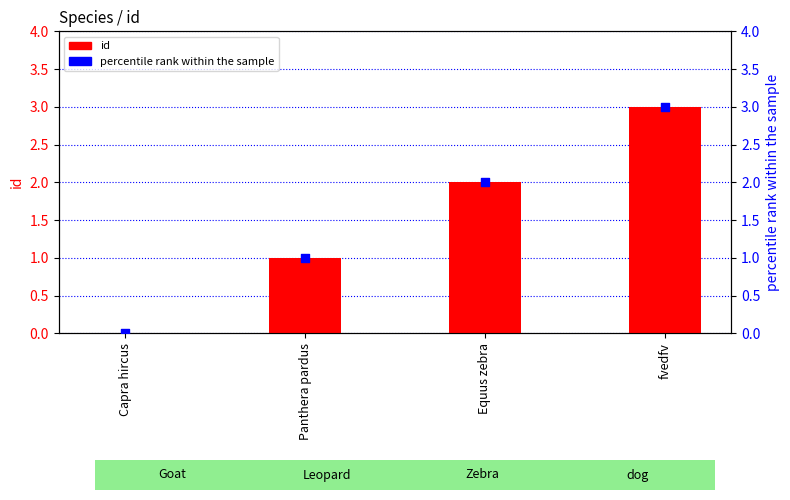

What are all the series names shown in the legend?

id, percentile rank within the sample